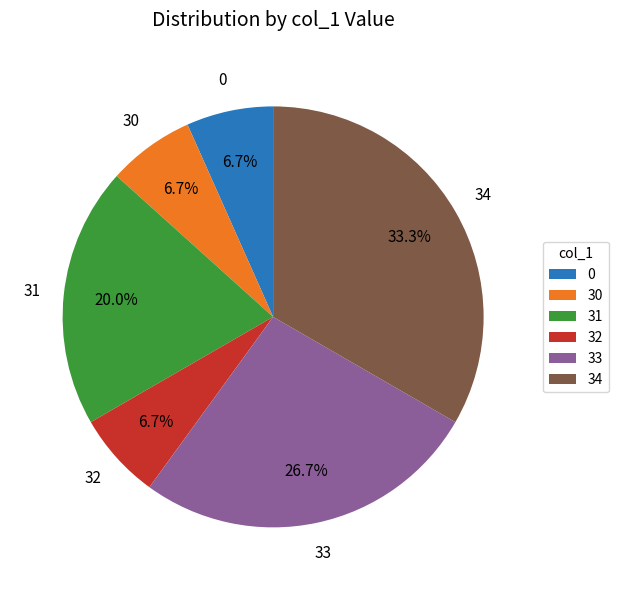

Which has a higher value, 32 or 33?

33